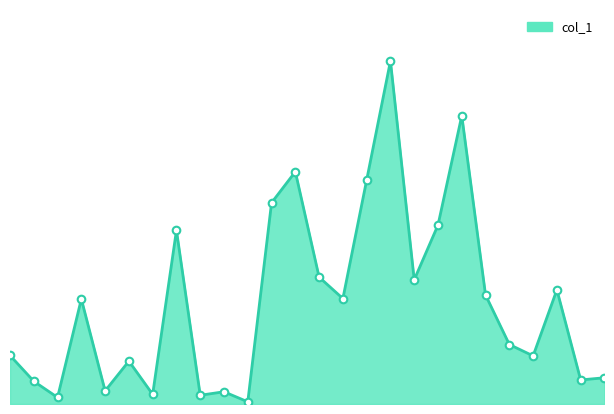

Is this an area chart (filled region under the line)?

Yes